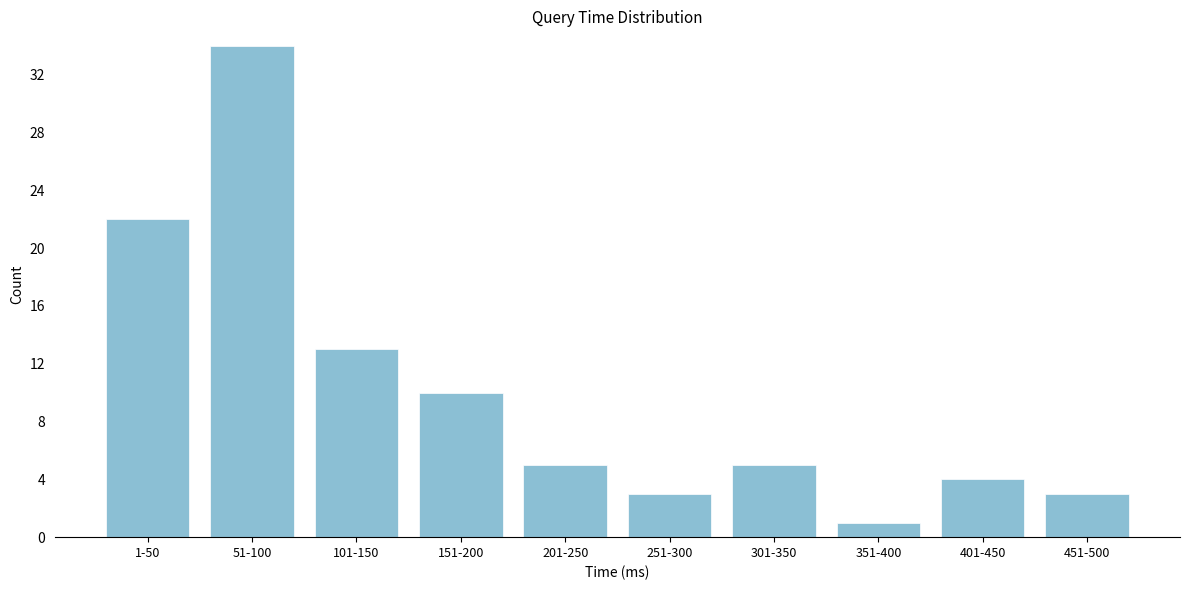

Reading right to left, extract all data points from this chart.

451-500=3	401-450=4	351-400=1	301-350=5	251-300=3	201-250=5	151-200=10	101-150=13	51-100=34	1-50=22